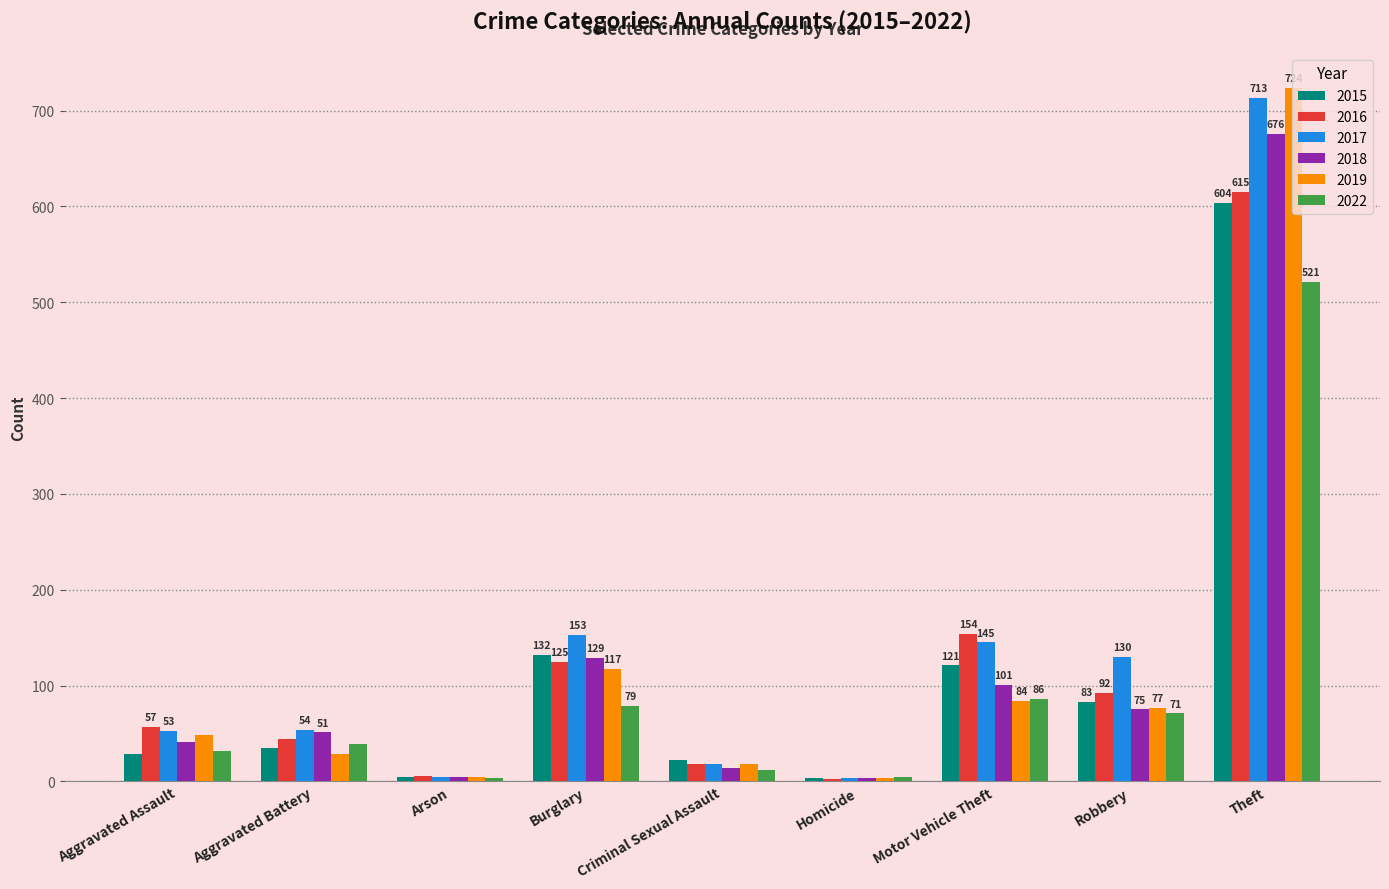

Where is 2022 nearest to the value 262?

Motor Vehicle Theft